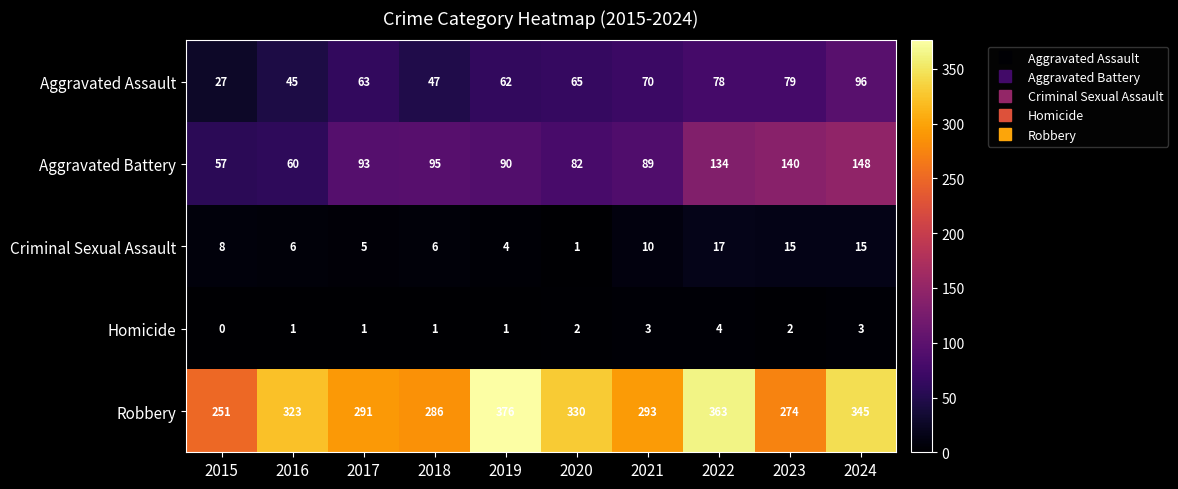

At which category is the sum across all series the highest?

2024